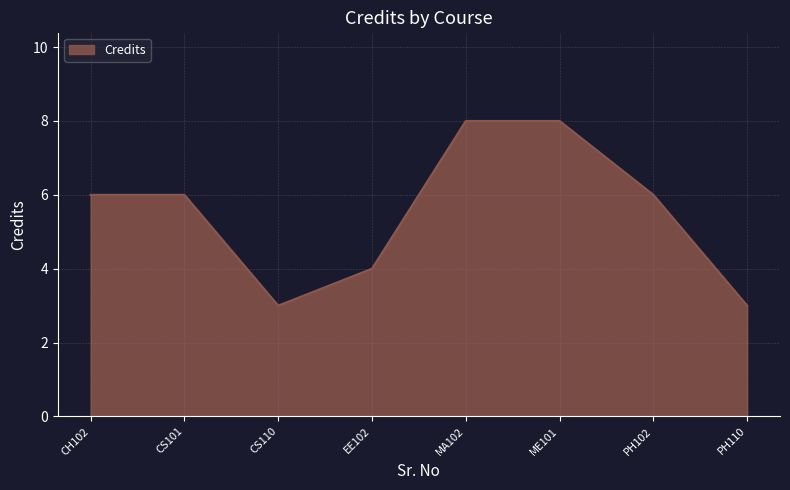

What is the sum of all values?

44